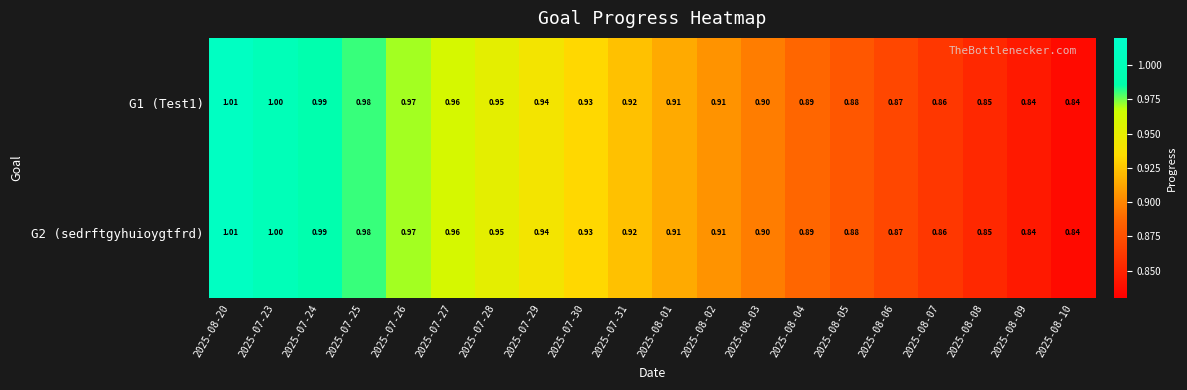

Is the value of G2 (sedrftgyhuioygtfrd) at 2025-08-02 greater than the value of G1 (Test1) at 2025-08-03?

Yes